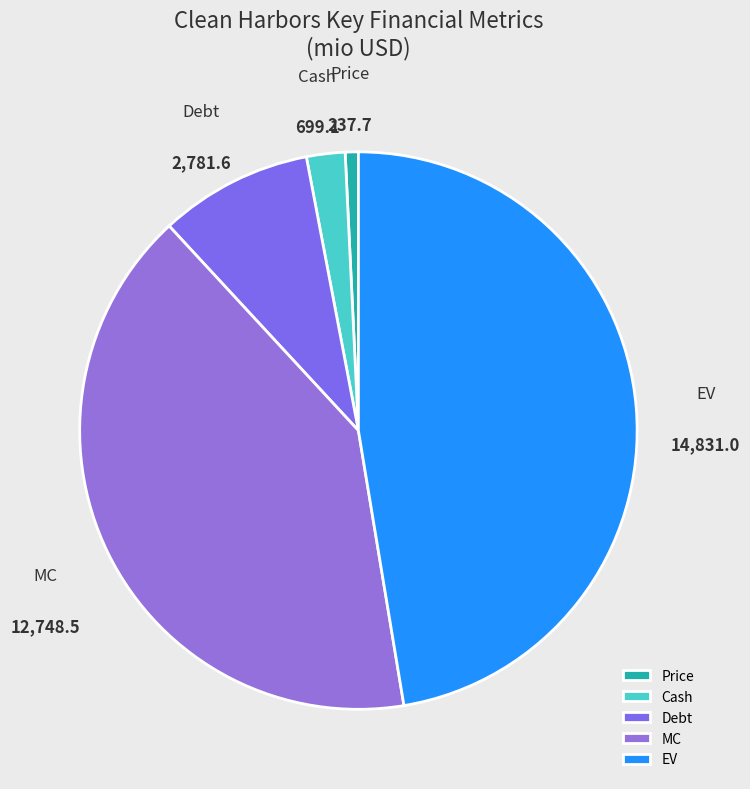

Do Cash and EV together represent more than half of the pie?

No